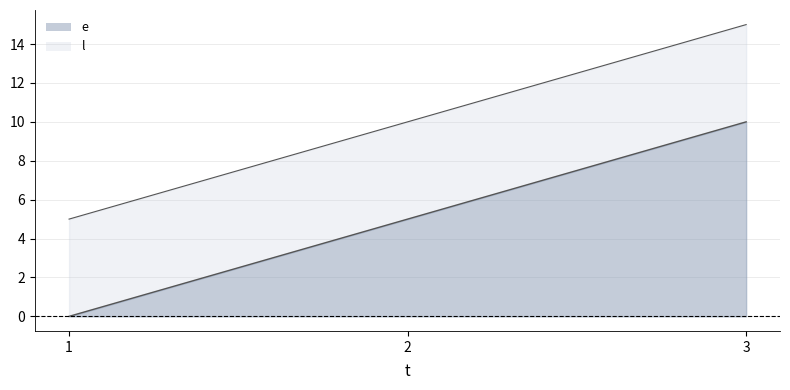

Reading right to left, transcribe all the data shown in this chart.

e: 3=10	2=5	1=0
l: 3=15	2=10	1=5